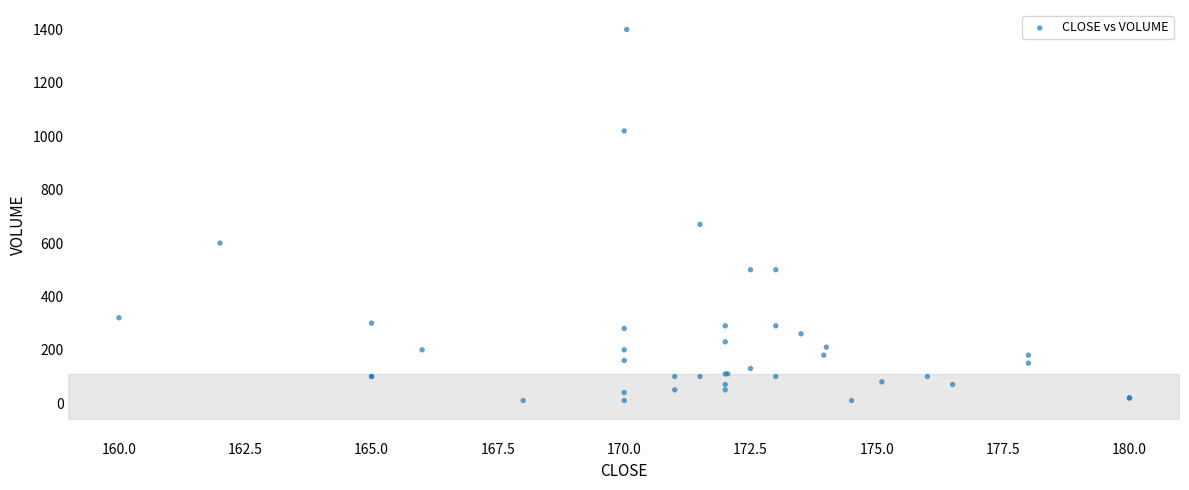

What Y value in the scatter plot is closest to 705?

670